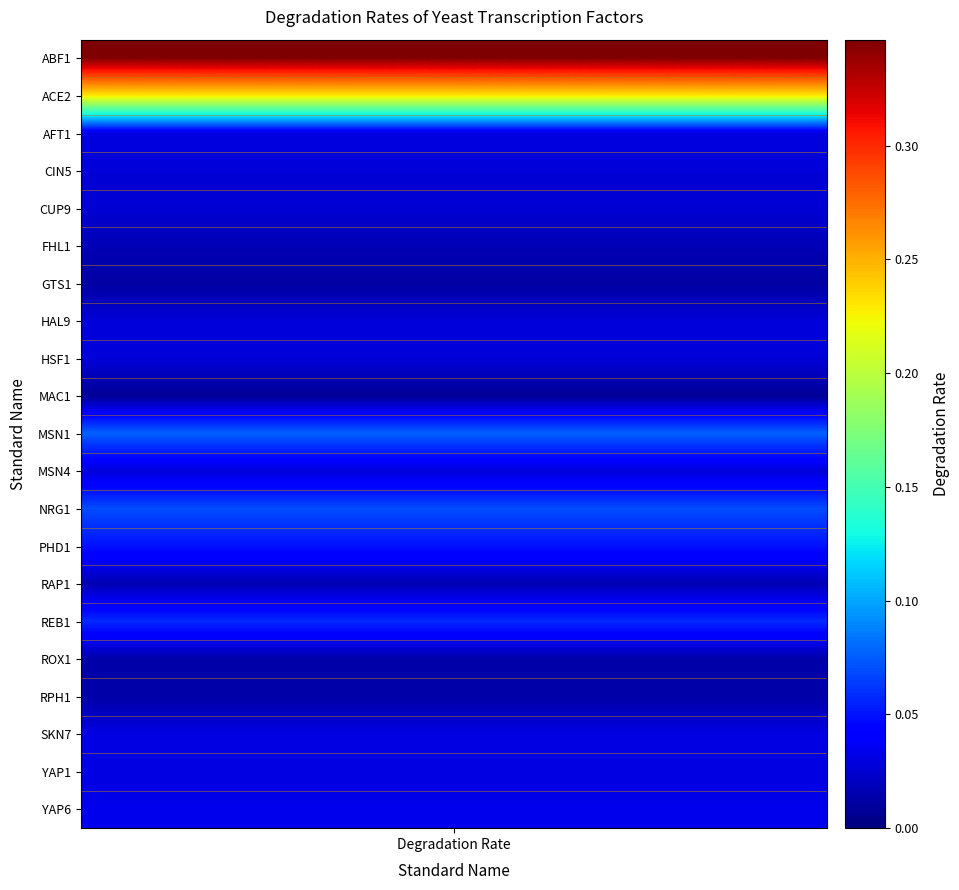

Reading left to right, list all the values displayed in this chart.

0.3	0.2	0.0	0.0	0.0	0.0	0.0	0.0	0.0	0.0	0.1	0.0	0.1	0.0	0.0	0.1	0.0	0.0	0.0	0.0	0.0